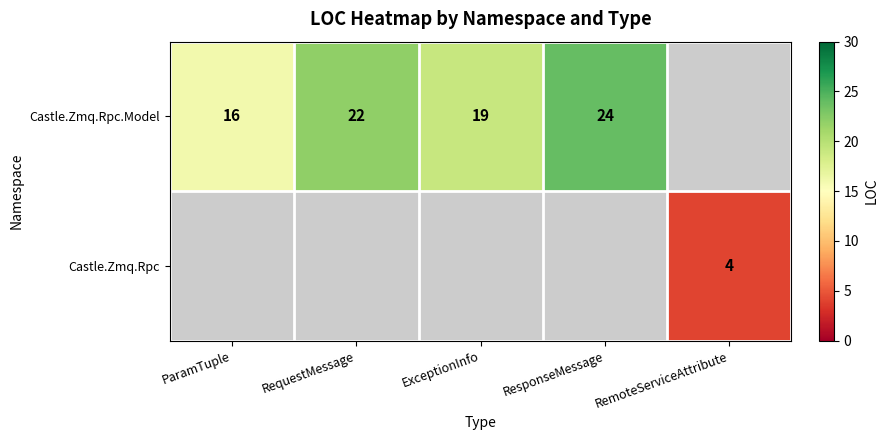

Is the value of Castle.Zmq.Rpc.Model at ParamTuple greater than the value of Castle.Zmq.Rpc at RemoteServiceAttribute?

Yes